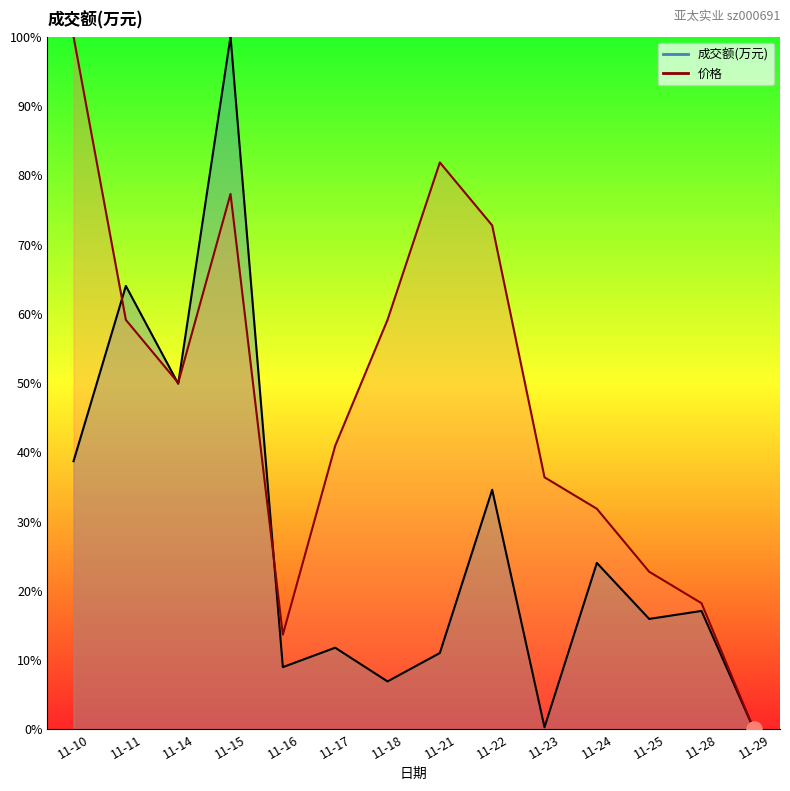

At how many categories does at least one series exceed 29?

10